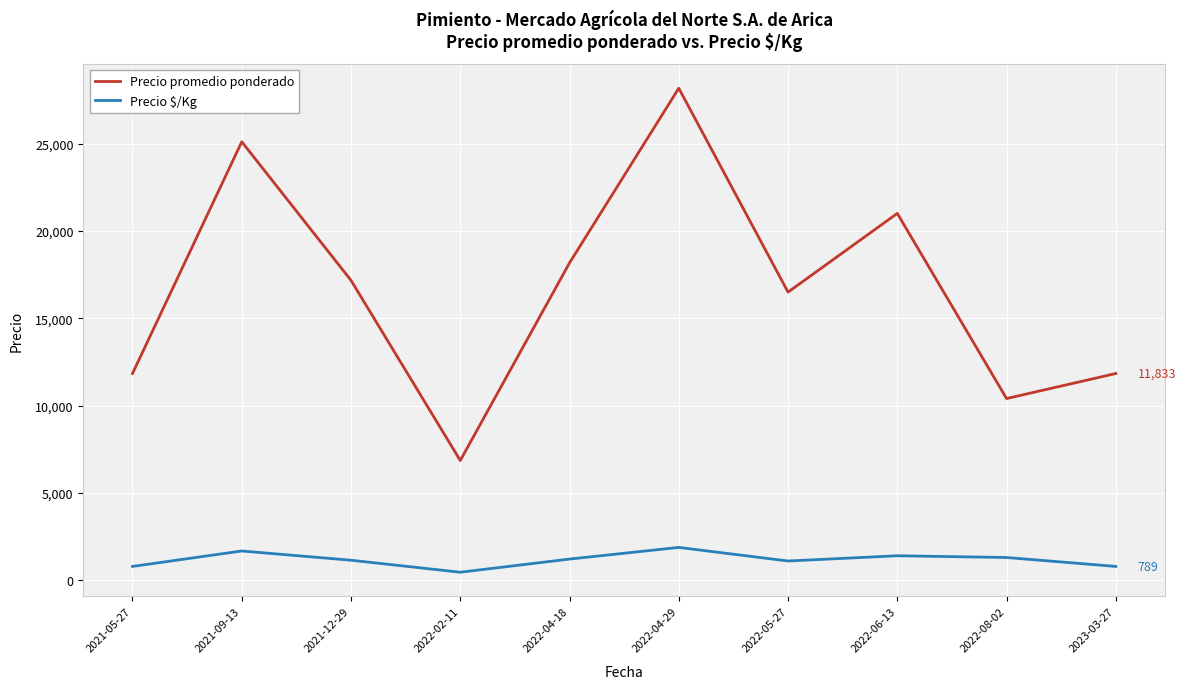

What is the difference between the maximum and minimum values in the Precio promedio ponderado series?

21313.3